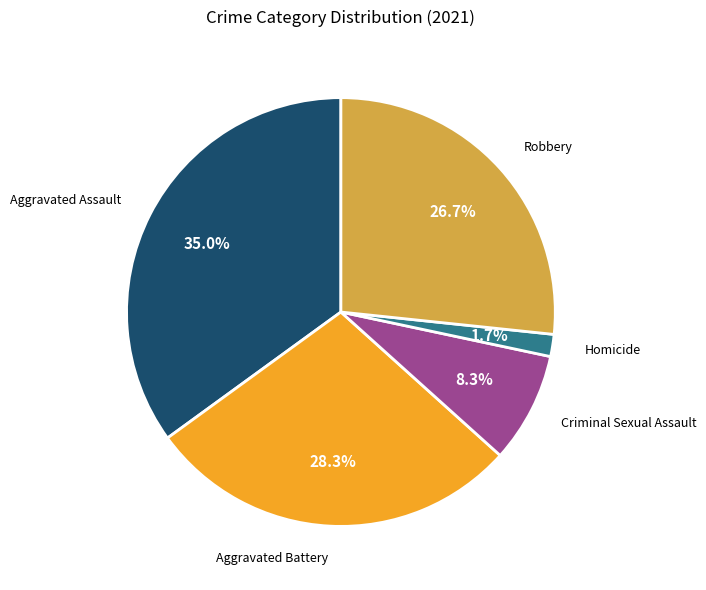

Is there any slice that represents more than half of the pie?

No